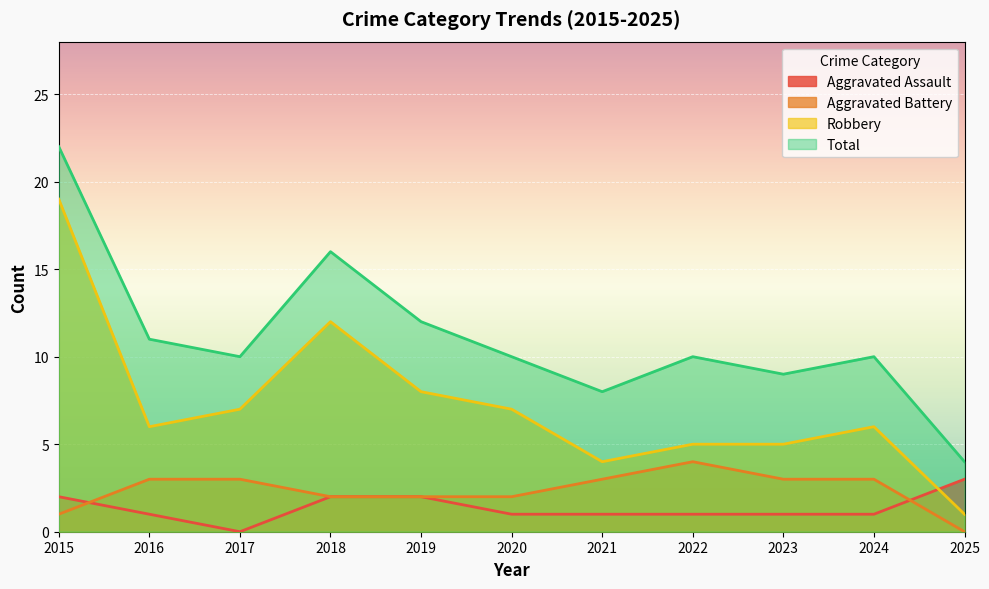

Which series has the widest spread of values?

Robbery